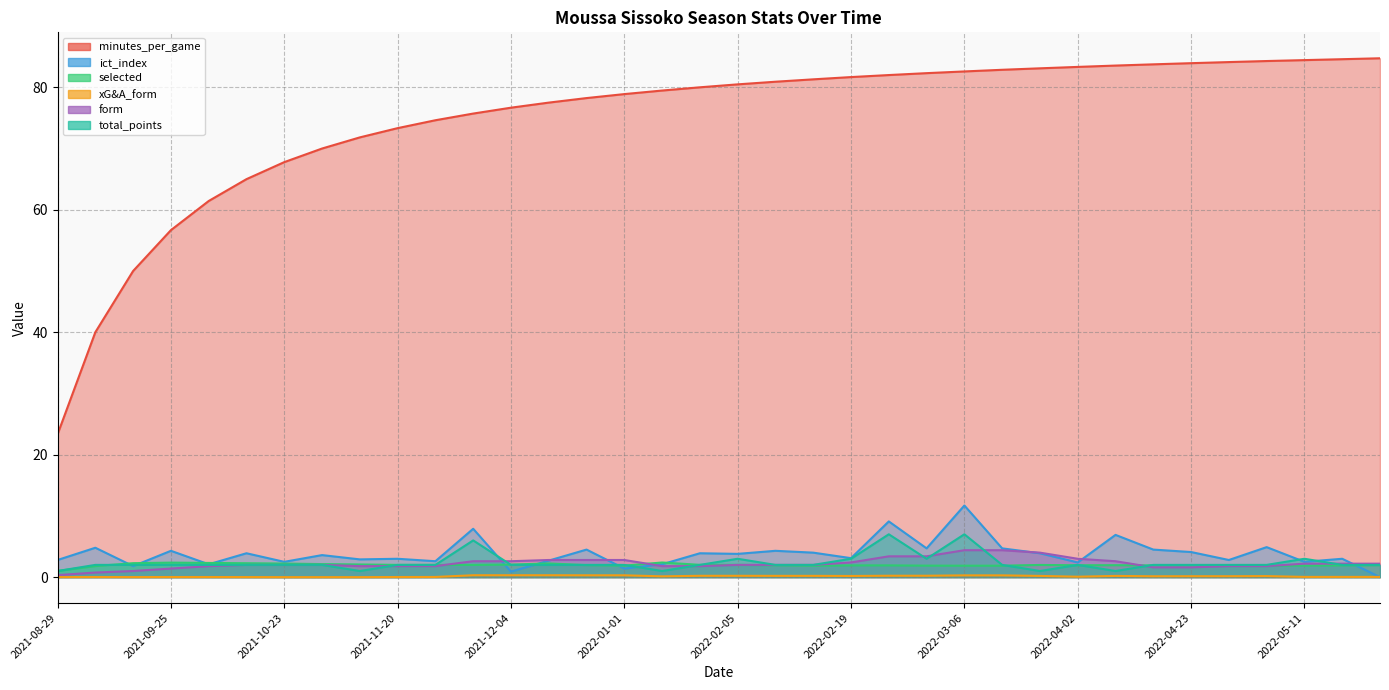

Reading left to right, transcribe all the data shown in this chart.

minutes_per_game: 23.3	40.0	50.0	56.7	61.4	65.0	67.8	70.0	71.8	73.3	74.6	75.7	76.7	77.5	78.2	78.9	79.5	80.0	80.5	80.9	81.3	81.7	82.0	82.3	82.6	82.9	83.1	83.3	83.5	83.8	83.9	84.1	84.3	84.4	84.6	84.7
ict_index: 2.8	4.8	1.8	4.3	2.1	3.9	2.5	3.6	2.9	3.0	2.6	7.9	0.9	2.7	4.5	1.4	2.1	3.9	3.8	4.3	4.0	3.1	9.1	4.7	11.7	4.7	3.9	2.4	6.9	4.5	4.1	2.8	4.9	2.5	3.0	0.0
selected: 1.0	1.8	2.3	2.4	2.3	2.3	2.2	2.1	2.1	2.0	2.0	2.0	2.0	2.2	2.0	1.9	2.4	2.0	2.0	1.9	1.9	1.9	1.9	1.9	1.9	1.9	2.0	1.9	1.9	1.9	1.9	1.9	1.9	1.9	1.9	1.9
xG&A_form: 0.0	0.0	0.0	0.0	0.0	0.0	0.0	0.0	0.0	0.0	0.0	0.3	0.3	0.3	0.3	0.3	0.1	0.2	0.2	0.2	0.2	0.2	0.2	0.2	0.3	0.3	0.2	0.1	0.2	0.1	0.1	0.1	0.2	0.0	0.0	0.0
form: 0.3	0.8	1.0	1.4	1.8	2.0	2.0	2.0	1.8	1.8	1.8	2.6	2.6	2.8	2.8	2.8	1.8	1.8	2.0	2.0	2.0	2.4	3.4	3.4	4.4	4.4	4.0	3.0	2.6	1.6	1.6	1.8	1.8	2.2	2.2	2.2
total_points: 1.0	2.0	2.0	2.0	2.0	2.0	2.0	2.0	1.0	2.0	2.0	6.0	2.0	2.0	2.0	2.0	1.0	2.0	3.0	2.0	2.0	3.0	7.0	3.0	7.0	2.0	1.0	2.0	1.0	2.0	2.0	2.0	2.0	3.0	2.0	2.0